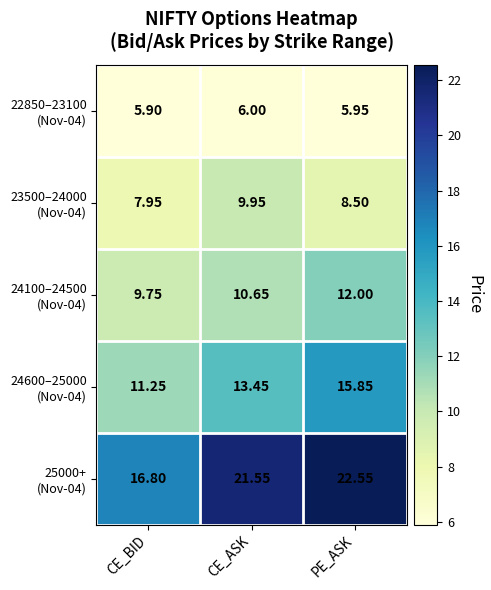

At which category is the sum across all series the highest?

PE_ASK